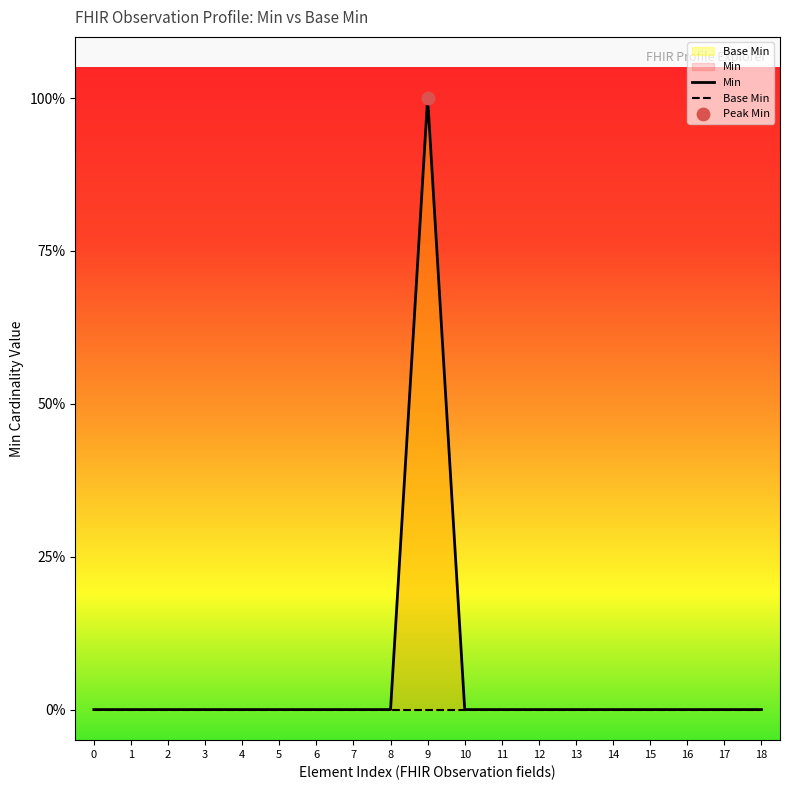

Which series has the largest total across all categories?

Min